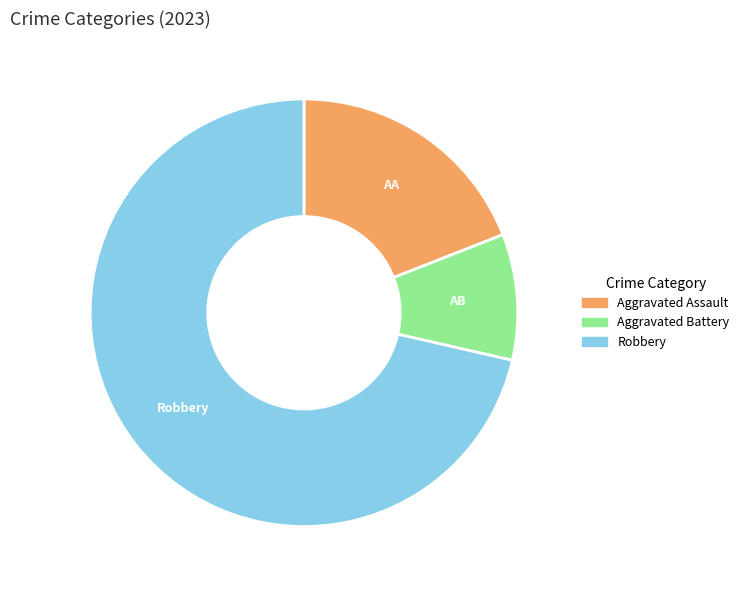

Count the number of slices in the pie.

3